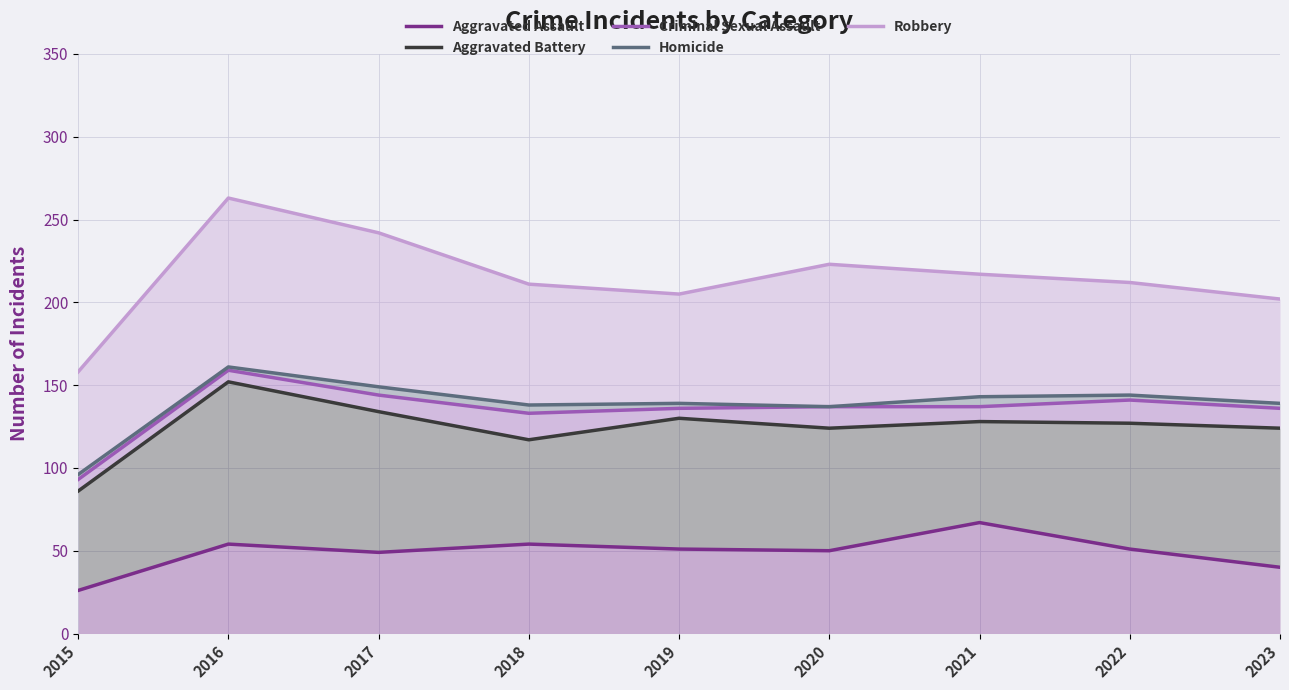

What is the difference between the Criminal Sexual Assault values at 2018 and 2022?

8